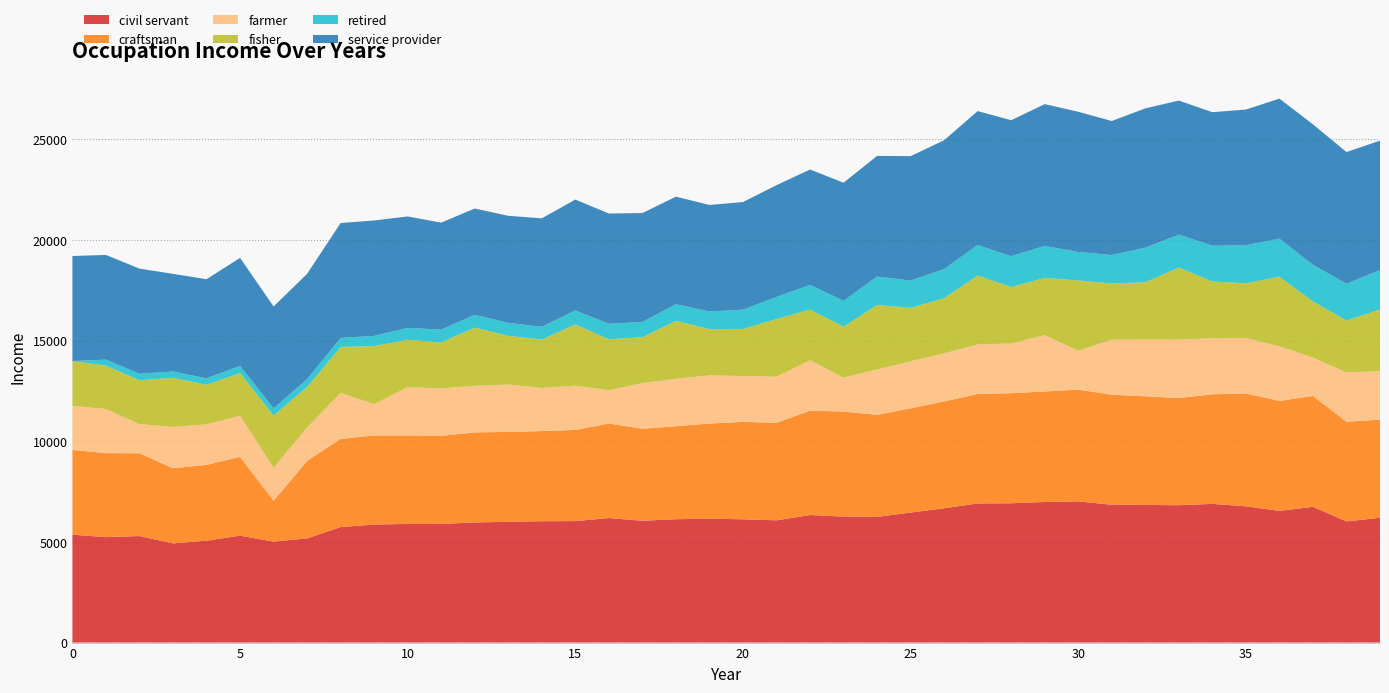

Reading left to right, list all the values displayed in this chart.

civil servant: 0=5358.0	1=5237.5	2=5291.5	3=4925.5	4=5060.7	5=5311.5	6=5014.7	7=5173.9	8=5738.6	9=5862.2	10=5892.0	11=5895.2	12=5966.0	13=6000.8	14=6029.1	15=6034.7	16=6186.0	17=6051.6	18=6128.3	19=6153.2	20=6125.3	21=6072.4	22=6336.3	23=6259.3	24=6243.2	25=6458.1	26=6671.0	27=6911.8	28=6920.9	29=6983.0	30=7012.8	31=6847.8	32=6835.9	33=6823.5	34=6889.9	35=6768.4	36=6540.6	37=6742.4	38=6018.9	39=6200.2
craftsman: 0=4212.4	1=4173.8	2=4111.0	3=3735.0	4=3766.3	5=3914.0	6=2029.7	7=3846.7	8=4381.7	9=4426.1	10=4398.1	11=4376.9	12=4473.1	13=4463.1	14=4477.1	15=4527.9	16=4694.8	17=4568.6	18=4617.9	19=4728.4	20=4836.8	21=4843.6	22=5179.6	23=5217.0	24=5067.4	25=5176.7	26=5307.7	27=5435.9	28=5464.7	29=5491.1	30=5552.9	31=5462.8	32=5396.9	33=5324.3	34=5444.1	35=5603.5	36=5463.4	37=5507.3	38=4951.7	39=4871.7
farmer: 0=2182.7	1=2193.3	2=1448.1	3=2052.0	4=2011.7	5=2043.4	6=1638.6	7=1664.3	8=2281.4	9=1557.2	10=2401.6	11=2348.2	12=2315.7	13=2354.0	14=2143.7	15=2197.6	16=1654.1	17=2269.0	18=2355.4	19=2389.4	20=2278.5	21=2287.5	22=2507.3	23=1688.5	24=2253.8	25=2338.4	26=2386.6	27=2458.2	28=2472.2	29=2795.0	30=1928.2	31=2731.9	32=2816.8	33=2898.7	34=2783.0	35=2754.9	36=2710.5	37=1905.5	38=2448.7	39=2410.2
fisher: 0=2232.4	1=2152.9	2=2181.2	3=2437.2	4=1966.2	5=2118.3	6=2596.2	7=2007.5	8=2280.6	9=2881.9	10=2346.3	11=2291.0	12=2891.9	13=2418.9	14=2398.8	15=3038.9	16=2528.8	17=2277.3	18=2880.8	19=2297.4	20=2337.2	21=2869.4	22=2515.3	23=2525.4	24=3205.2	25=2651.3	26=2741.1	27=3421.6	28=2803.3	29=2846.7	30=3493.6	31=2791.8	32=2846.7	33=3578.9	34=2816.5	35=2720.2	36=3459.1	37=2785.8	38=2579.3	39=3058.1
retired: 0=0.0	1=297.8	2=318.4	3=316.5	4=322.5	5=356.1	6=359.2	7=392.0	8=450.3	9=506.7	10=594.3	11=632.0	12=632.9	13=641.0	14=637.1	15=699.4	16=771.3	17=759.5	18=824.6	19=876.3	20=959.4	21=1094.9	22=1226.6	23=1285.7	24=1413.0	25=1355.4	26=1449.1	27=1522.1	28=1529.3	29=1587.1	30=1413.1	31=1417.0	32=1715.8	33=1638.7	34=1778.9	35=1888.9	36=1892.4	37=1823.1	38=1825.3	39=1965.0
service provider: 0=5215.8	1=5197.6	2=5224.6	3=4847.8	4=4921.8	5=5365.0	6=5056.2	7=5231.1	8=5707.1	9=5731.7	10=5534.2	11=5314.5	12=5280.4	13=5320.0	14=5387.3	15=5506.7	16=5476.3	17=5408.5	18=5342.4	19=5293.2	20=5344.7	21=5550.3	22=5732.6	23=5865.4	24=5990.7	25=6181.8	26=6395.4	27=6650.2	28=6754.9	29=7043.6	30=6963.9	31=6655.5	32=6922.8	33=6658.3	34=6631.8	35=6740.9	36=6952.4	37=6977.4	38=6541.0	39=6425.5